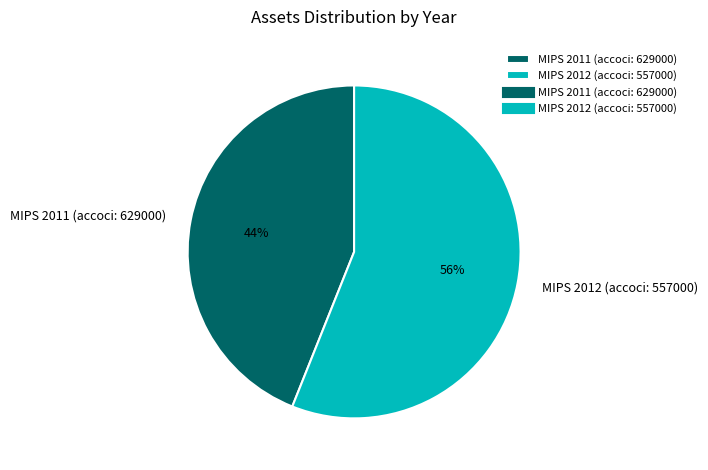

Which slice is the largest?

MIPS 2012 (accoci: 557000)